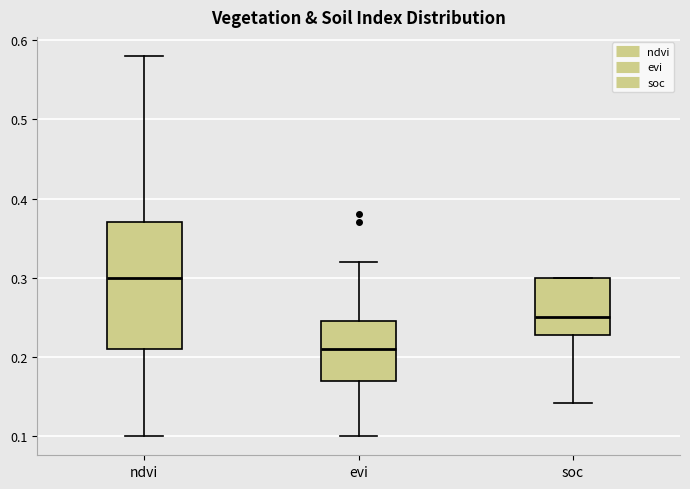

Reading left to right, read every box against the y-axis: the position of its median line, the range the box covers, and the ends of its whiskers. The values are not printed on the chart, so give them approximately, as read against the axis.

ndvi: median 0.30, box 0.21 to 0.37, whiskers 0.10 to 0.58
evi: median 0.21, box 0.17 to 0.25, whiskers 0.10 to 0.32
soc: median 0.25, box 0.23 to 0.30, whiskers 0.14 to 0.30